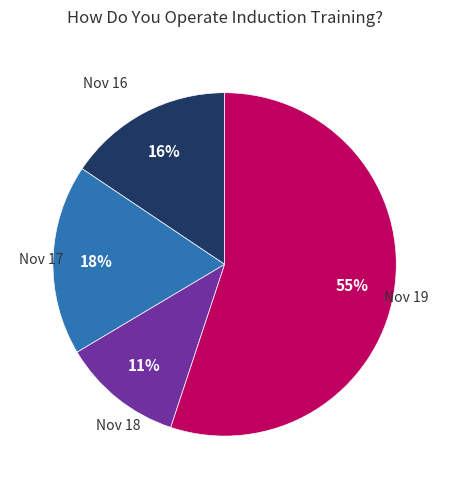

To the nearest percent, what is the difference between the largest and smallest slice percentages?

44%